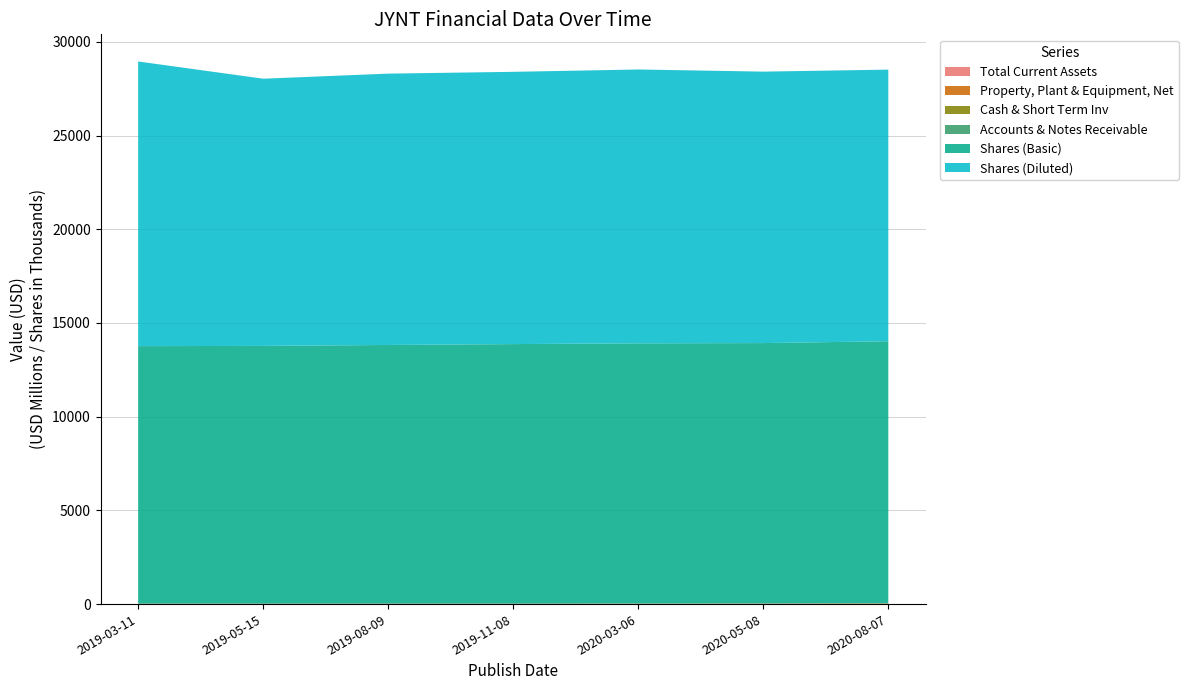

Reading left to right, list all the values displayed in this chart.

Total Current Assets: 2019-03-11=11432711	2019-05-15=10993457	2019-08-09=12451639	2019-11-08=11296435	2020-03-06=13303672	2020-05-08=14824514	2020-08-07=18816153
Property, Plant & Equipment, Net: 2019-03-11=3658007	2019-05-15=4211550	2019-08-09=4963037	2019-11-08=5698143	2020-03-06=6581588	2020-05-08=8059393	2020-08-07=8003837
Cash & Short Term Inv: 2019-03-11=8845597	2019-05-15=8175430	2019-08-09=9526895	2019-11-08=7829776	2020-03-06=8455989	2020-05-08=10712846	2020-08-07=14621549
Accounts & Notes Receivable: 2019-03-11=806350	2019-05-15=1078558	2019-08-09=1033479	2019-11-08=1339499	2020-03-06=2645085	2020-05-08=1835522	2020-08-07=2009480
Shares (Basic): 2019-03-11=13738169	2019-05-15=13751196	2019-08-09=13797497	2019-11-08=13846045	2020-03-06=13881858	2020-05-08=13890673	2020-08-07=13980984
Shares (Diluted): 2019-03-11=15188609	2019-05-15=14256006	2019-08-09=14477007	2019-11-08=14526538	2020-03-06=14610717	2020-05-08=14483584	2020-08-07=14491639